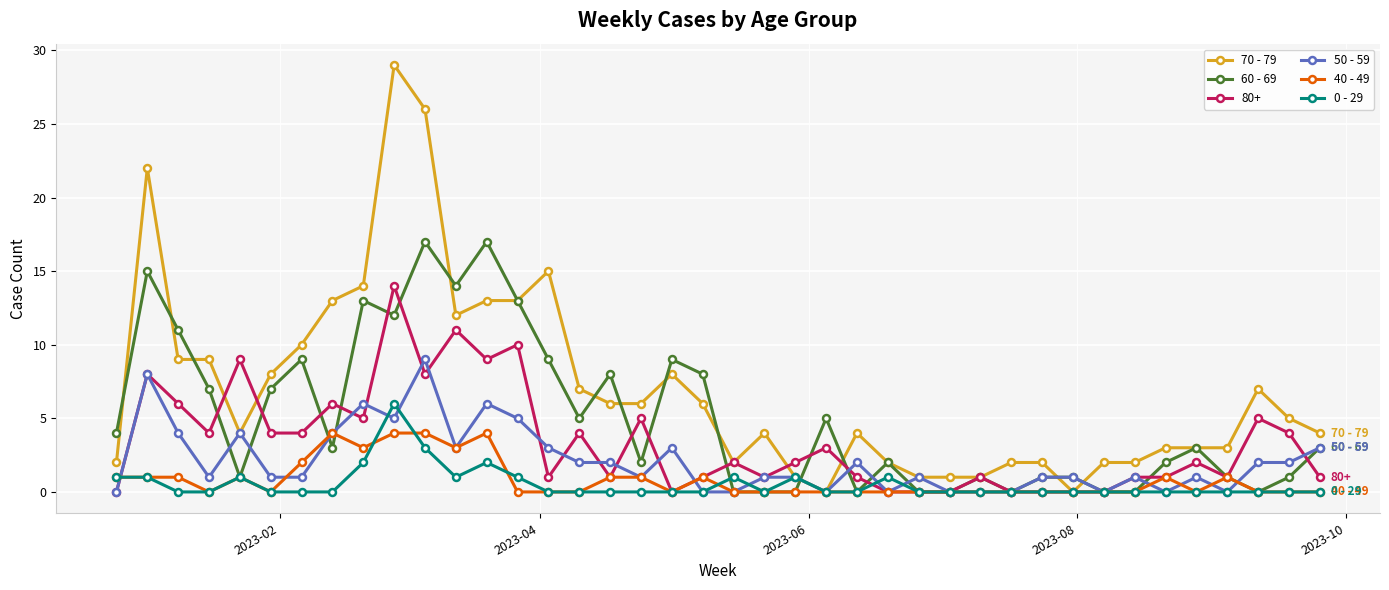

What is the maximum value shown in the chart?

29